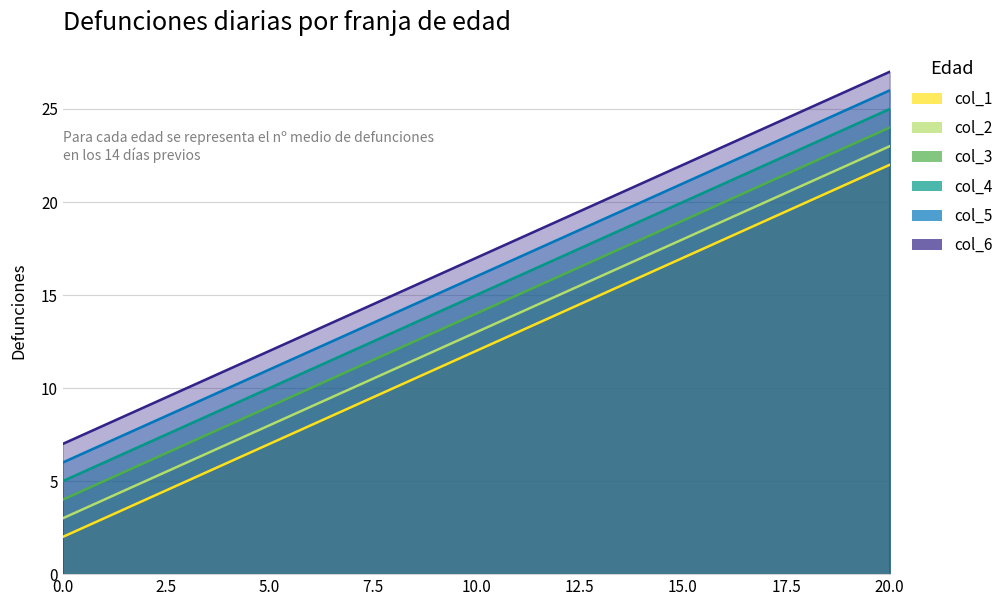

Reading left to right, transcribe all the data shown in this chart.

col_1: 0=2	1=3	2=4	3=5	4=6	5=7	6=8	7=9	8=10	9=11	10=12	11=13	12=14	13=15	14=16	15=17	16=18	17=19	18=20	19=21	20=22
col_2: 0=3	1=4	2=5	3=6	4=7	5=8	6=9	7=10	8=11	9=12	10=13	11=14	12=15	13=16	14=17	15=18	16=19	17=20	18=21	19=22	20=23
col_3: 0=4	1=5	2=6	3=7	4=8	5=9	6=10	7=11	8=12	9=13	10=14	11=15	12=16	13=17	14=18	15=19	16=20	17=21	18=22	19=23	20=24
col_4: 0=5	1=6	2=7	3=8	4=9	5=10	6=11	7=12	8=13	9=14	10=15	11=16	12=17	13=18	14=19	15=20	16=21	17=22	18=23	19=24	20=25
col_5: 0=6	1=7	2=8	3=9	4=10	5=11	6=12	7=13	8=14	9=15	10=16	11=17	12=18	13=19	14=20	15=21	16=22	17=23	18=24	19=25	20=26
col_6: 0=7	1=8	2=9	3=10	4=11	5=12	6=13	7=14	8=15	9=16	10=17	11=18	12=19	13=20	14=21	15=22	16=23	17=24	18=25	19=26	20=27